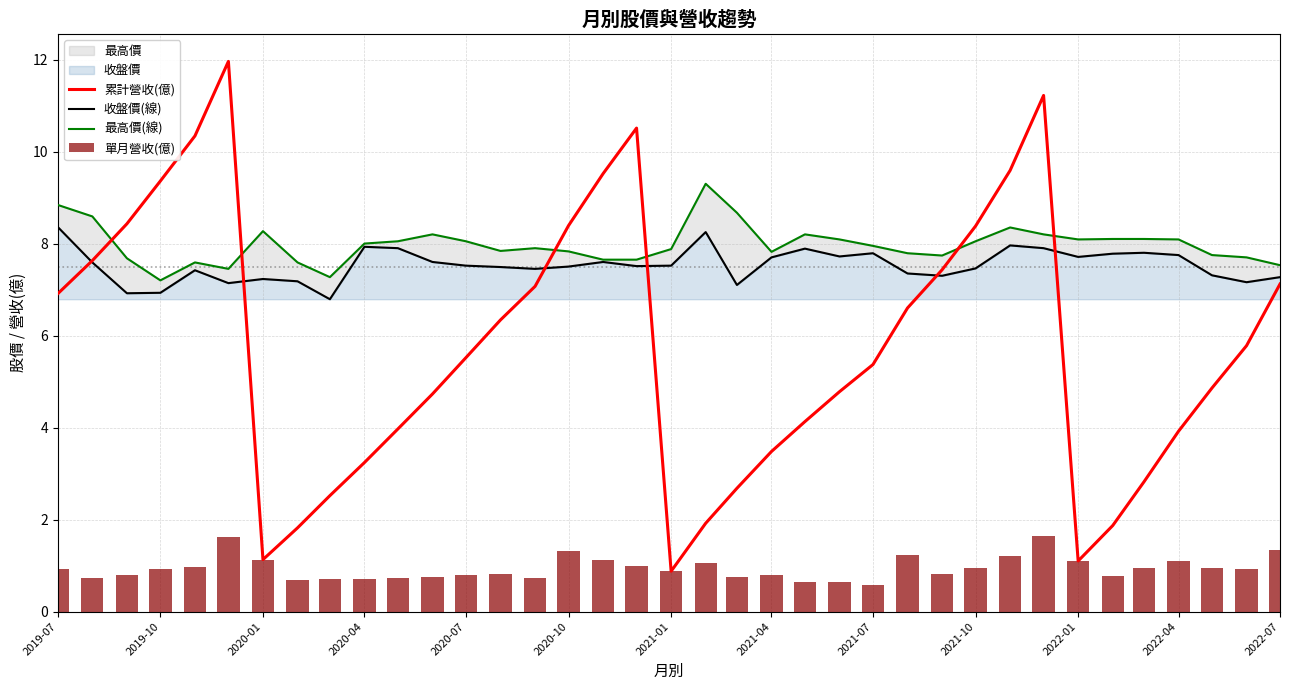

Which series has the largest range (max minus min)?

累計營收(億)